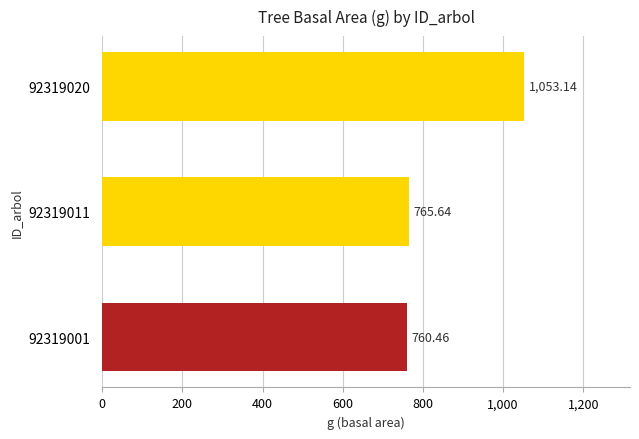

What is the average value?

859.7